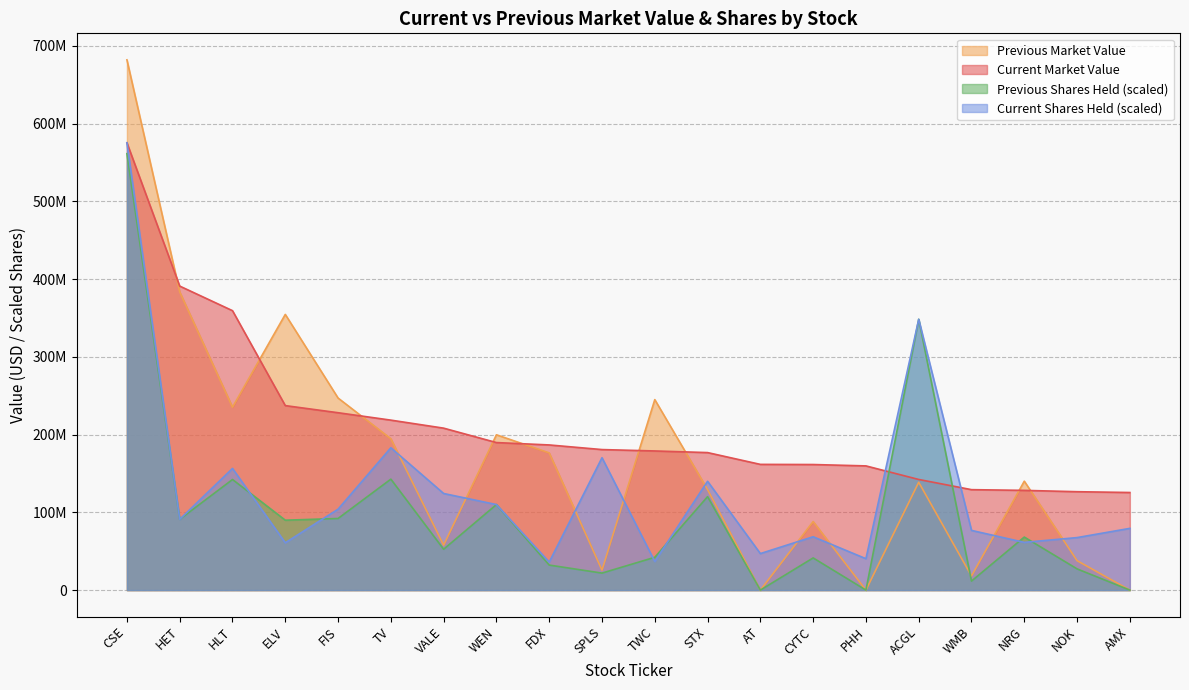

Does the chart display data point markers on the line(s)?

No